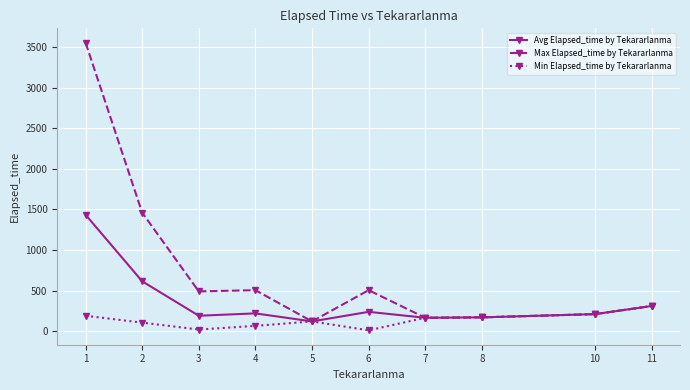

What is the greatest value displayed?

3555.0